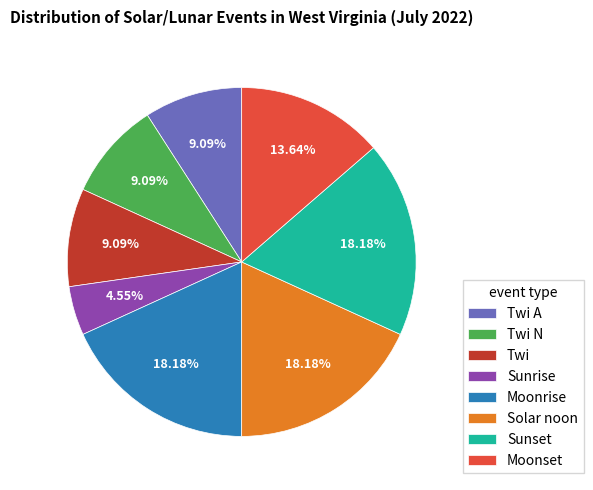

To the nearest percent, what is the difference between the Solar noon and Twi N slice percentages?

9%